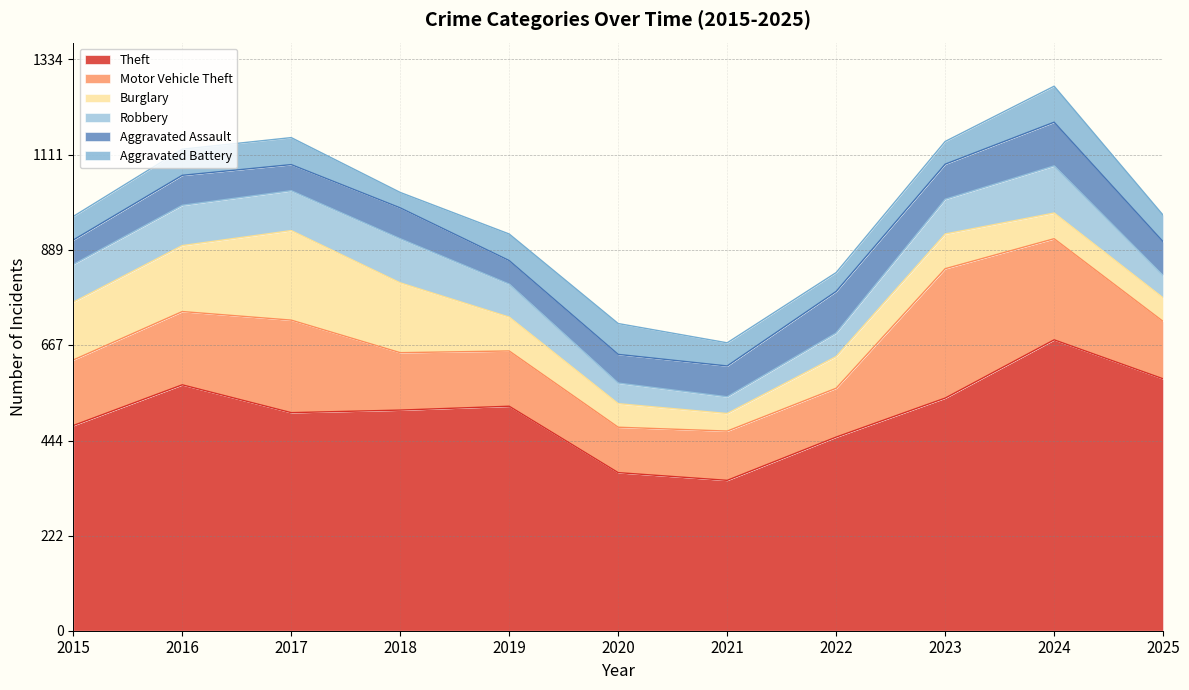

What are all the series names shown in the legend?

Theft, Motor Vehicle Theft, Burglary, Robbery, Aggravated Assault, Aggravated Battery